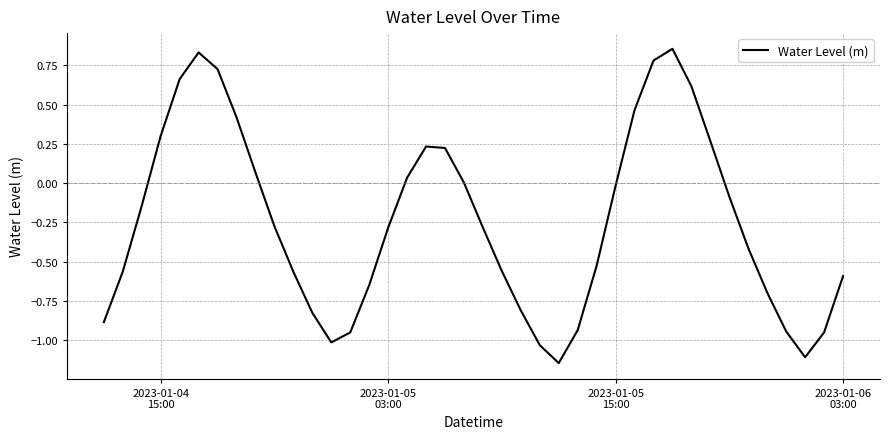

What is the average value?

-0.2